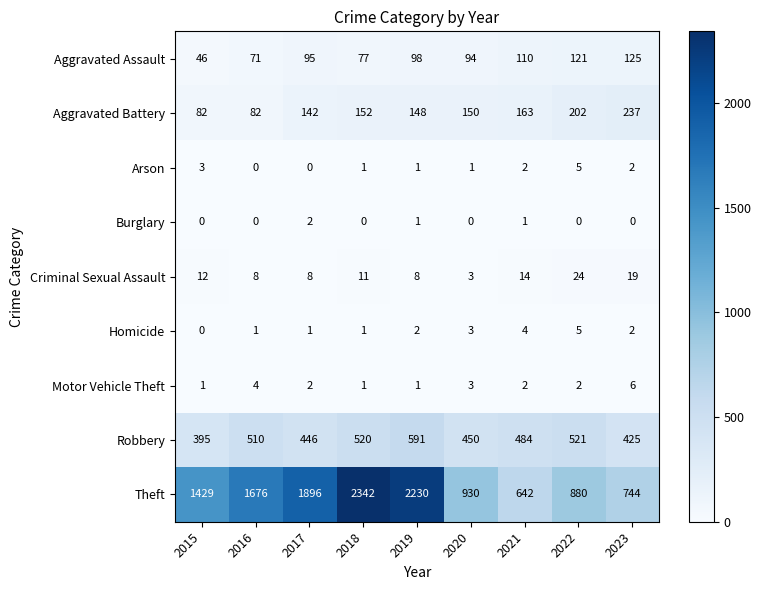

Rank the categories by Theft value from highest to lowest.

2018, 2019, 2017, 2016, 2015, 2020, 2022, 2023, 2021